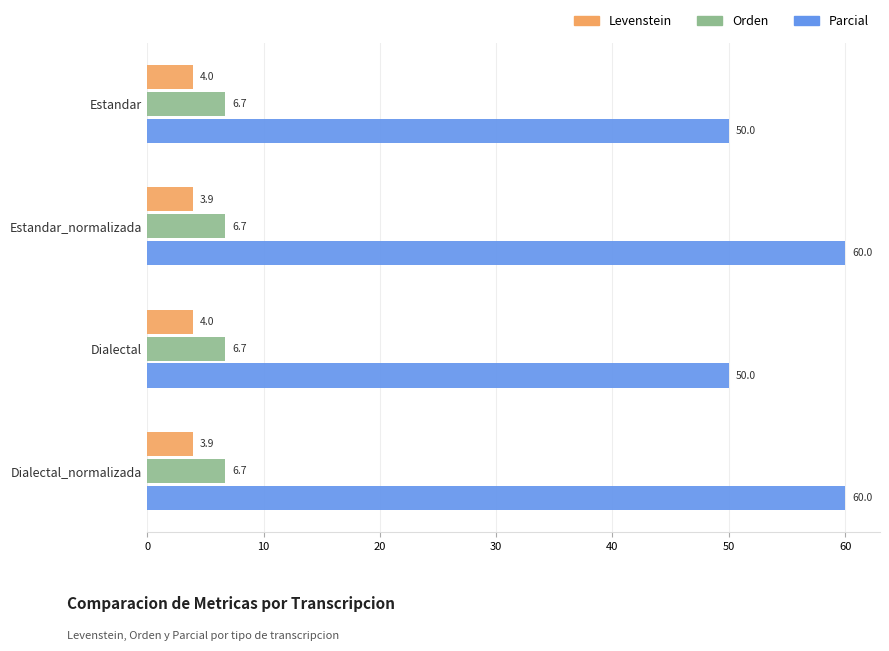

List the series in order of their peak value, highest first.

Parcial, Orden, Levenstein